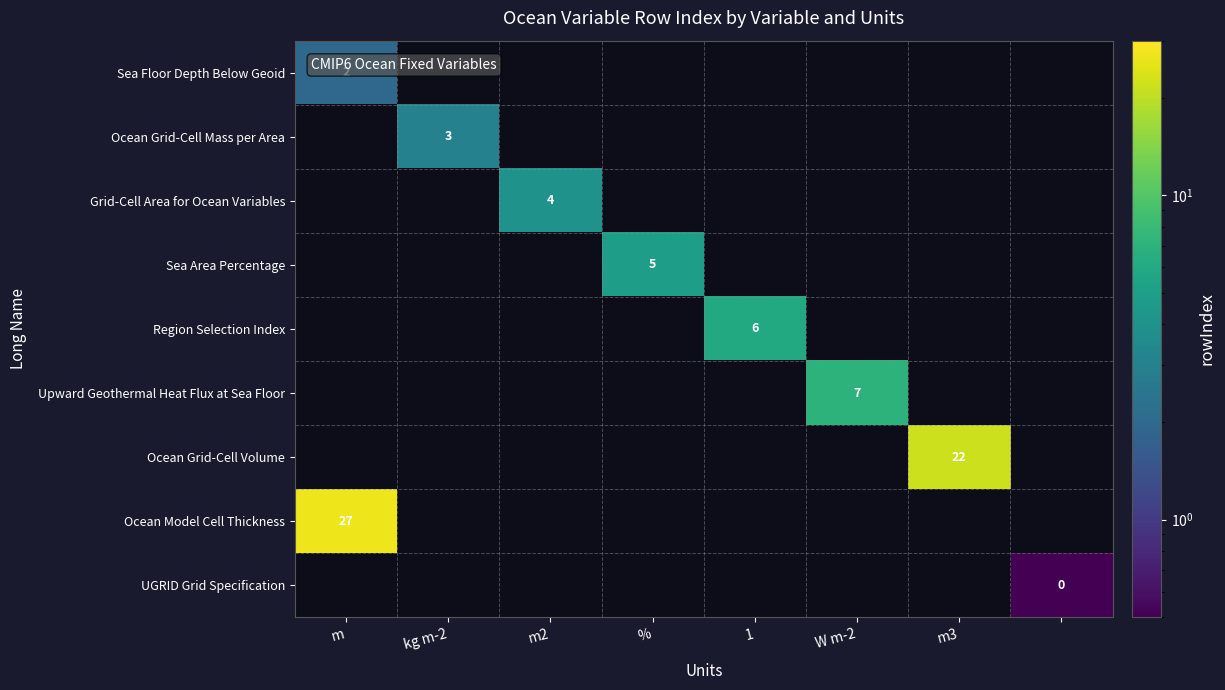

The Sea Area Percentage series shows 2 at %. True or false?

False